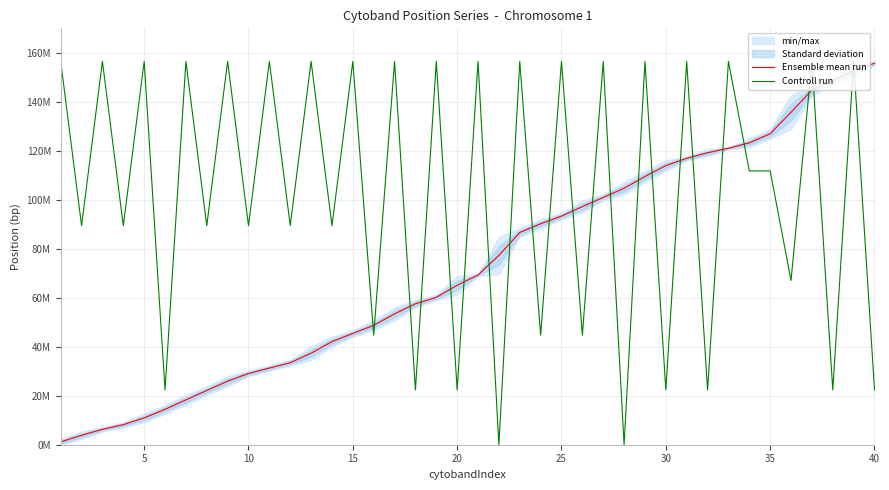

Reading left to right, list all the values displayed in this chart.

Ensemble mean run: 1150000.0	3850000.0	6300000.0	8200000.0	10950000.0	14450000.0	18300000.0	22150000.0	25950000.0	29100000.0	31300000.0	33500000.0	37350000.0	42100000.0	45450000.0	48750000.0	53400000.0	57550000.0	60150000.0	65100000.0	69300000.0	77300000.0	86650000.0	90200000.0	93350000.0	97200000.0	100950000.0	104700000.0	109500000.0	113950000.0	116950000.0	119200000.0	121050000.0	123250000.0	126950000.0	135750000.0	144800000.0	148650000.0	152650000.0	155750000.0
Controll run: 156500000.0	89428571.4	156500000.0	89428571.4	156500000.0	22357142.9	156500000.0	89428571.4	156500000.0	89428571.4	156500000.0	89428571.4	156500000.0	89428571.4	156500000.0	44714285.7	156500000.0	22357142.9	156500000.0	22357142.9	156500000.0	0.0	156500000.0	44714285.7	156500000.0	44714285.7	156500000.0	0.0	156500000.0	22357142.9	156500000.0	22357142.9	156500000.0	111785714.3	111785714.3	67071428.6	156500000.0	22357142.9	156500000.0	22357142.9